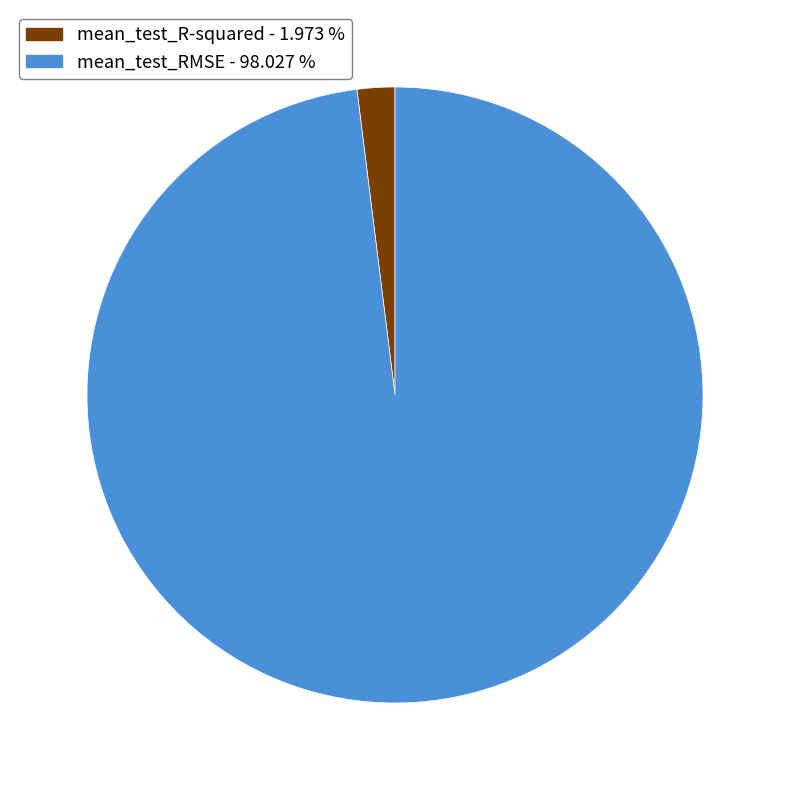

Is the sum of mean_test_R-squared and mean_test_RMSE greater than half?

Yes